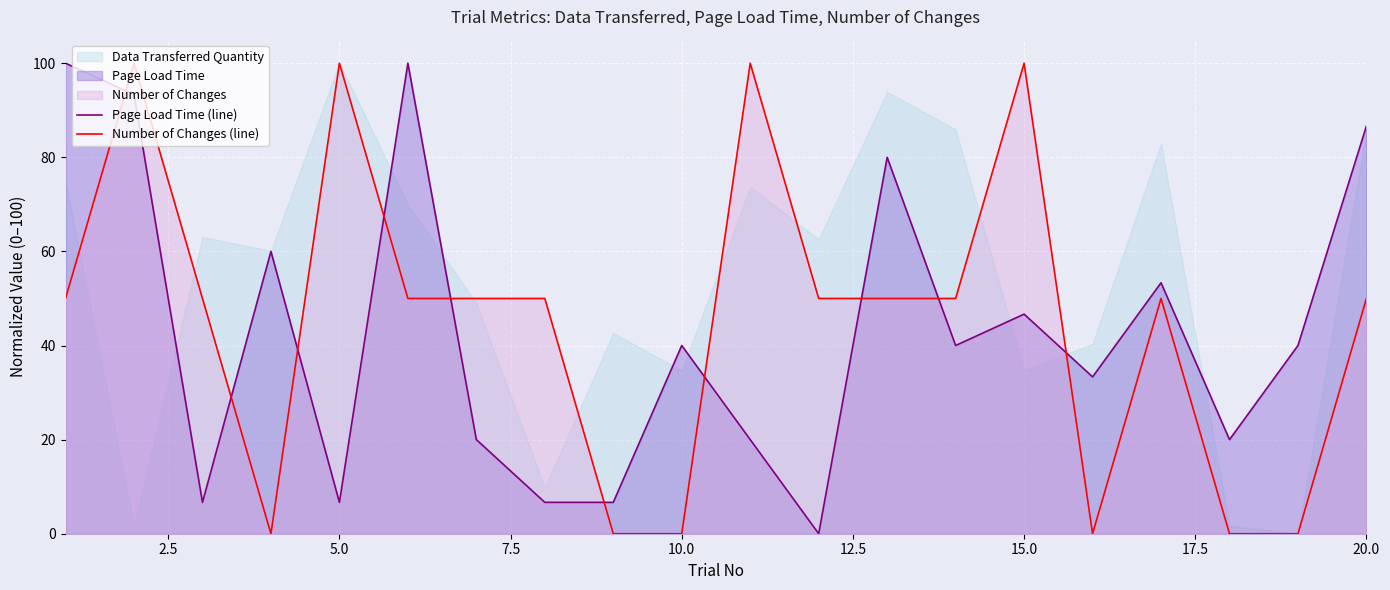

How many times do Number of Changes (line) and Page Load Time (line) cross each other?

10